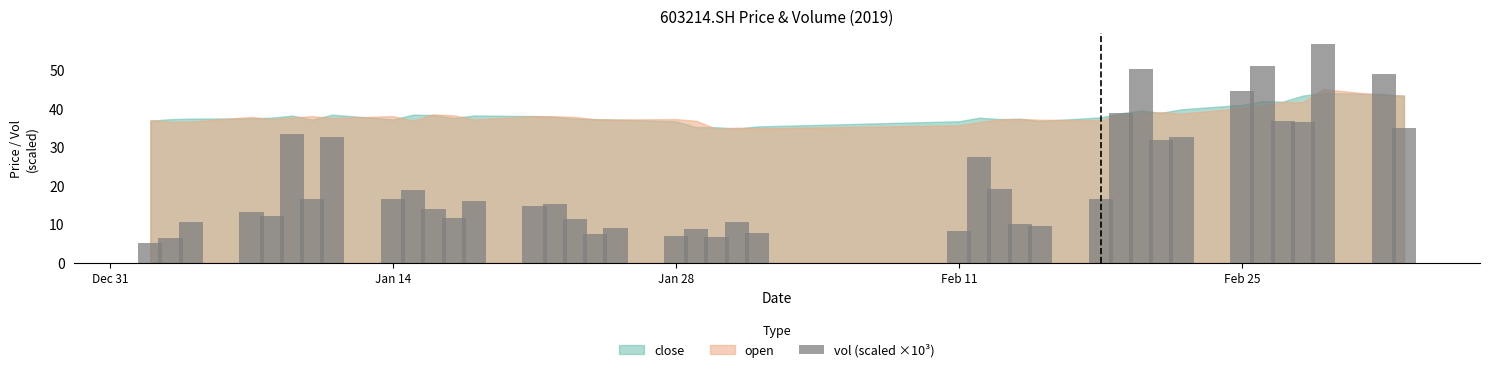

What is the maximum value for close?

44.0